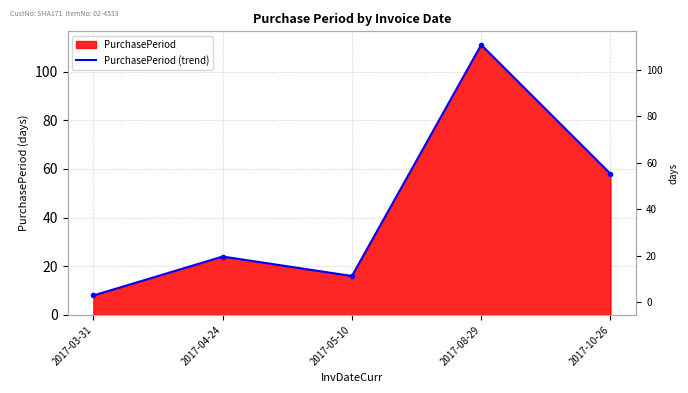

Reading left to right, list all the values displayed in this chart.

8	24	16	111	58